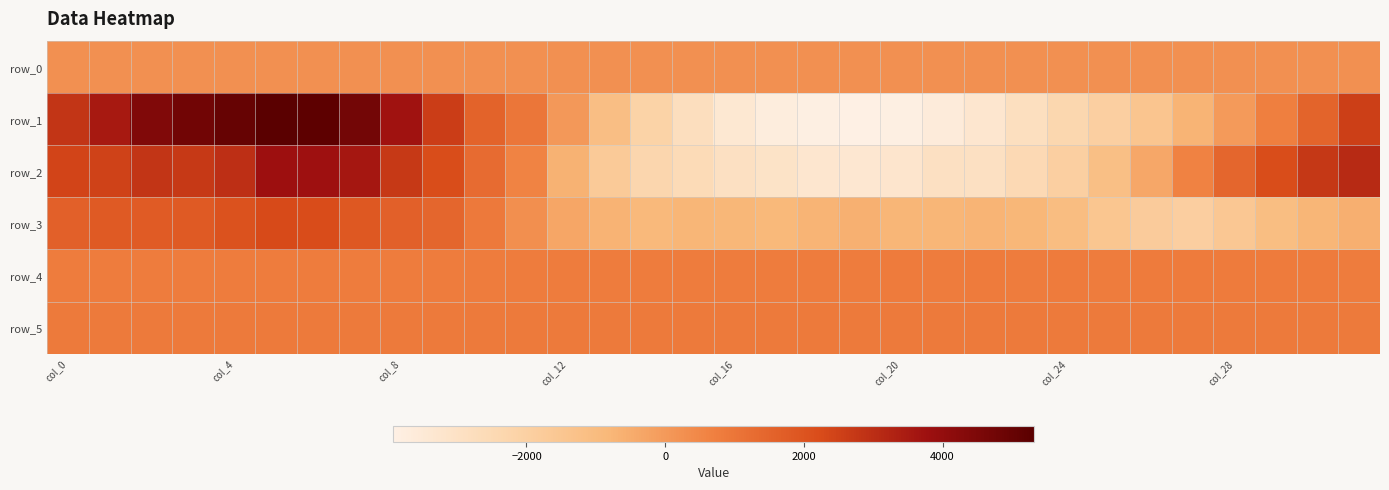

What is the sum of all row_1 values?

8334.0